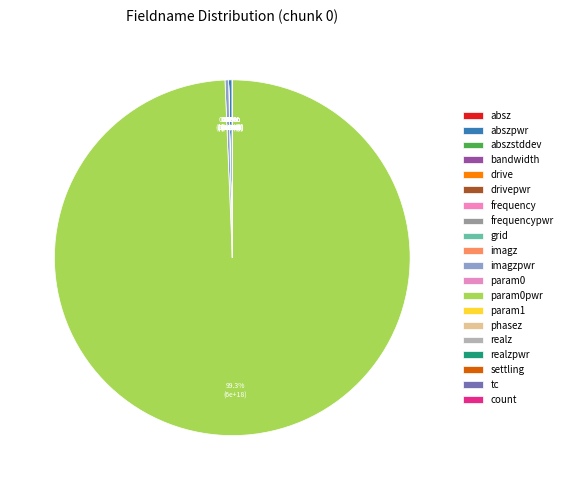

How many segments does this pie chart have?

20